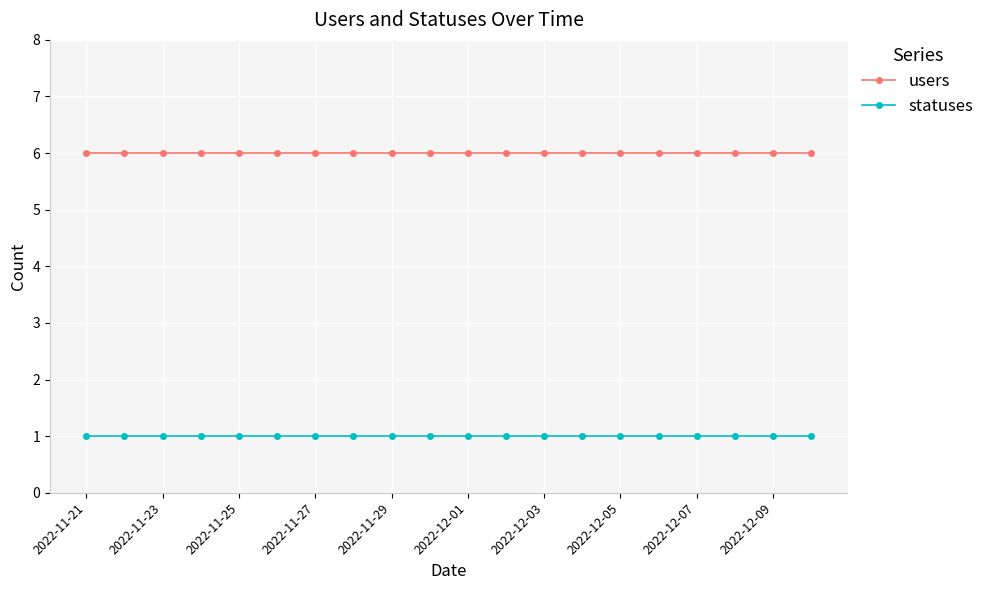

What is the average value of the users series?

6